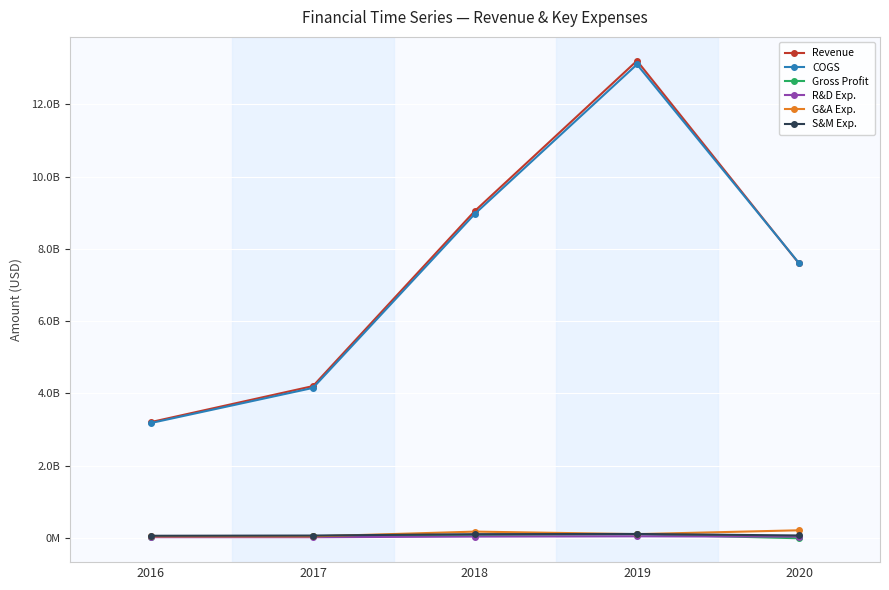

Which series changed the most between 2016 and 2019?

Revenue